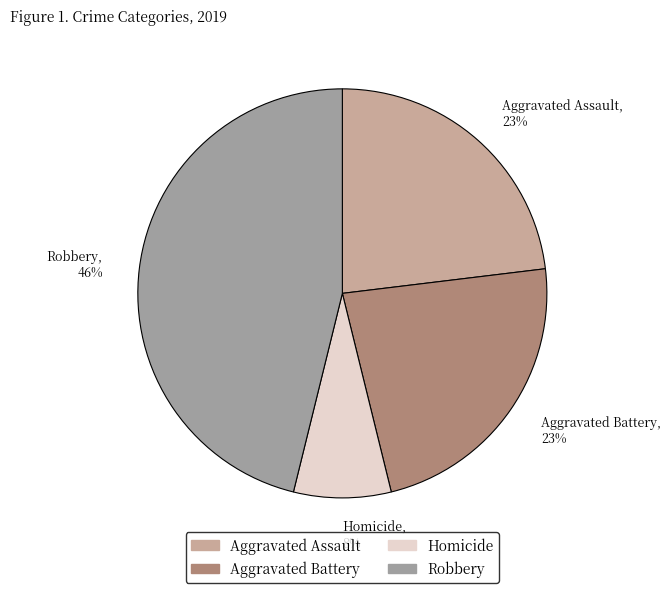

To the nearest percent, what is the combined percentage of Aggravated Battery and Homicide?

31%